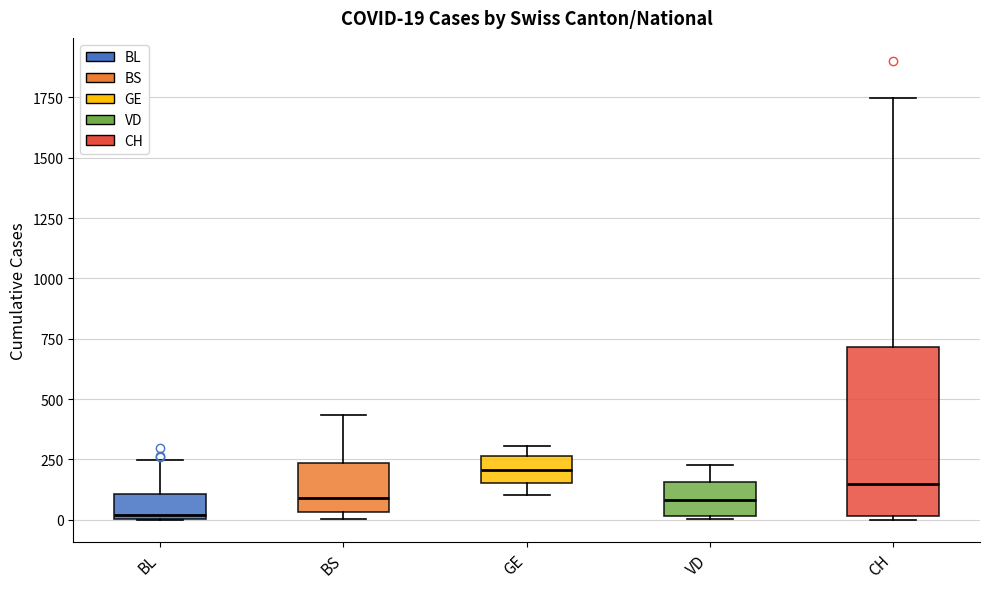

Comparing the boxes themselves (not the whiskers), which one is the tallest?

CH